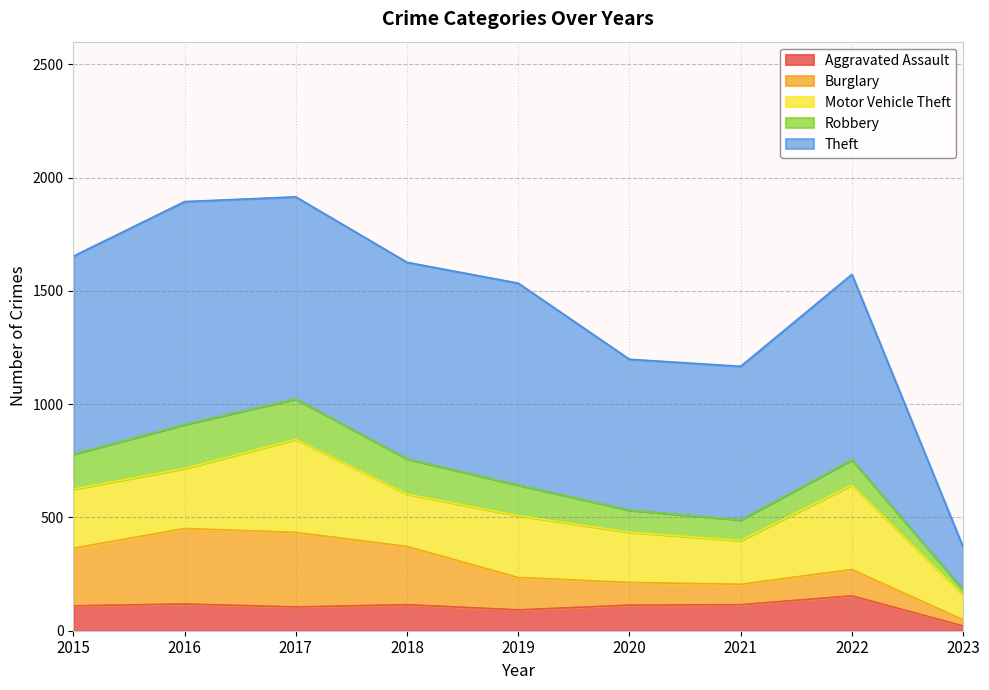

At which label is Robbery closest to 108?

2022